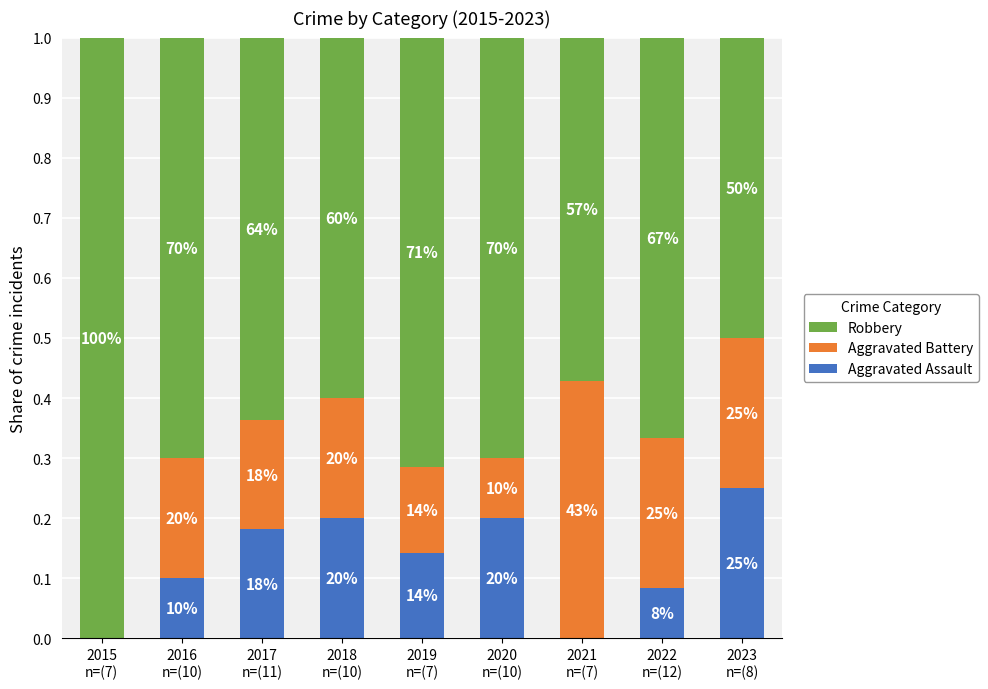

Which series has the largest total across all categories?

Robbery